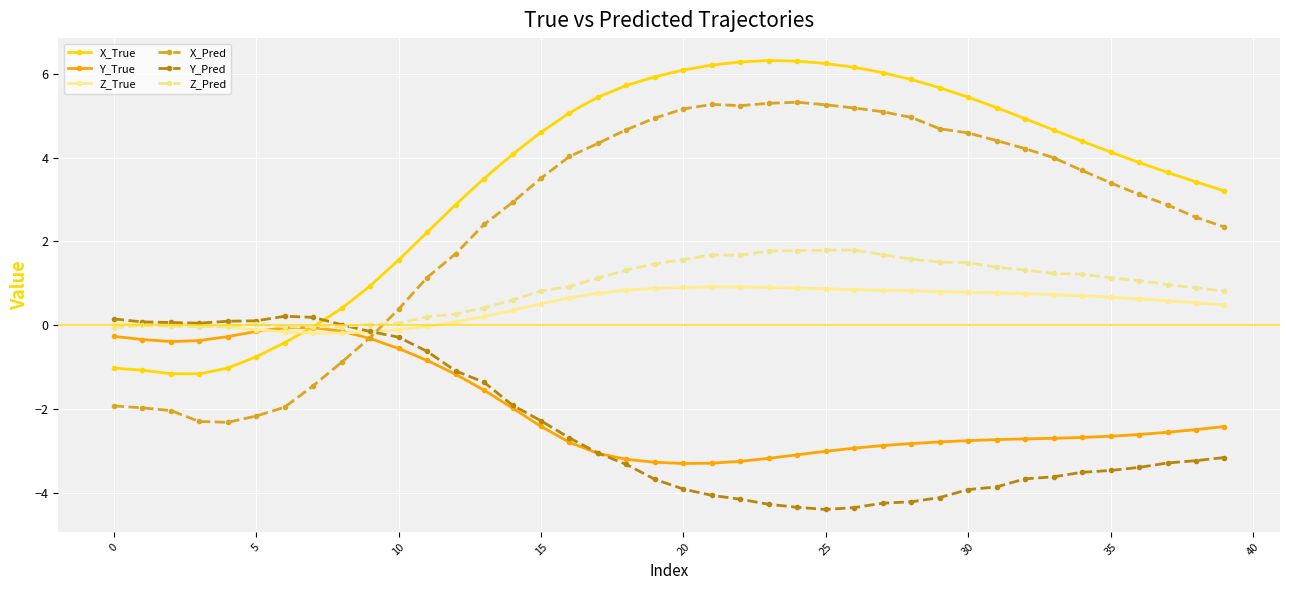

What is the value of the Y_Pred point at the 17th from the left?

-2.7